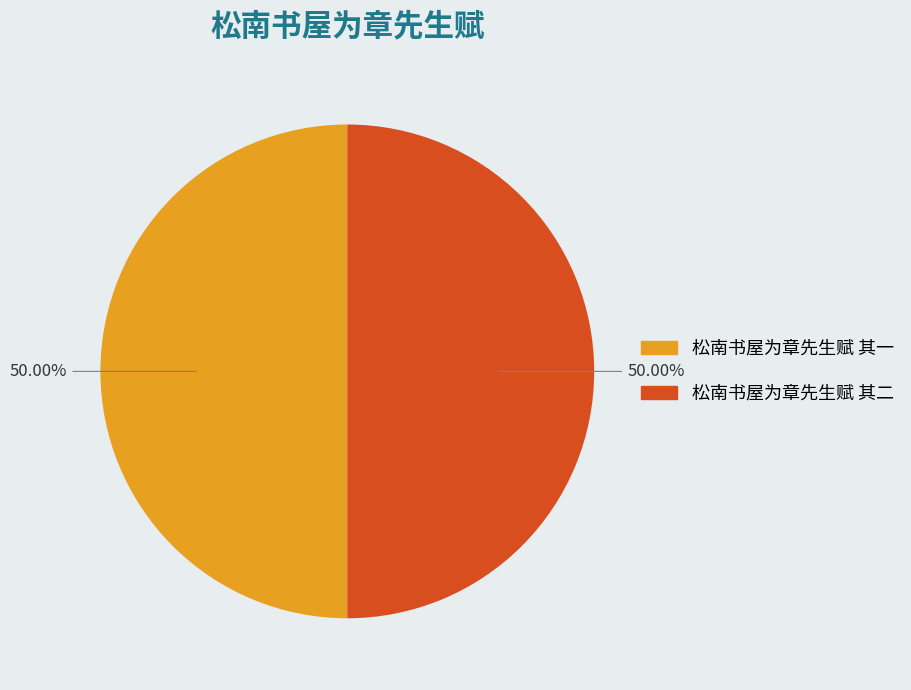

How many segments does this pie chart have?

2